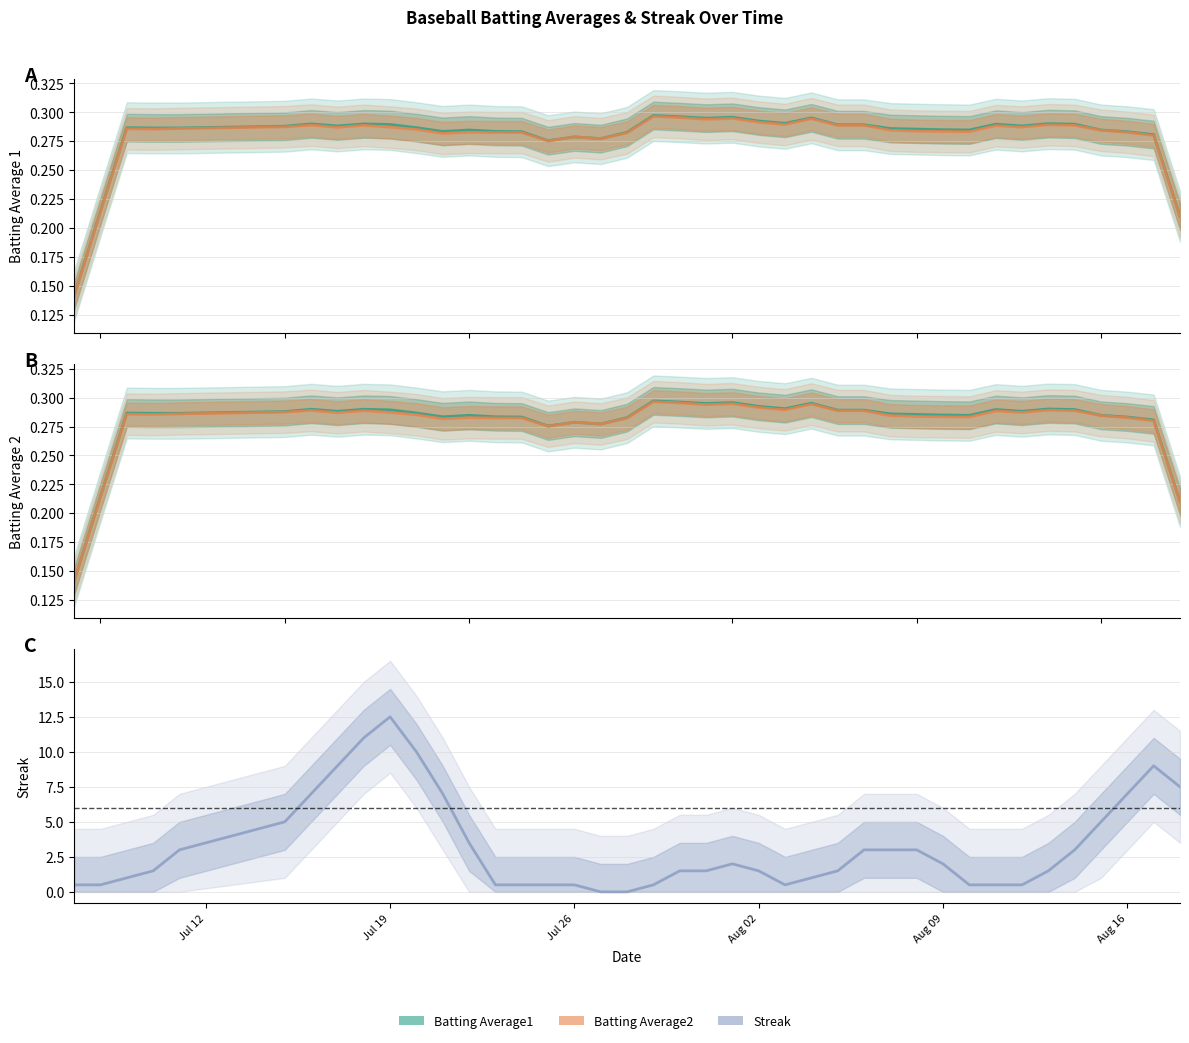

What are all the series names shown in the legend?

Batting Average1, Batting Average2, Streak